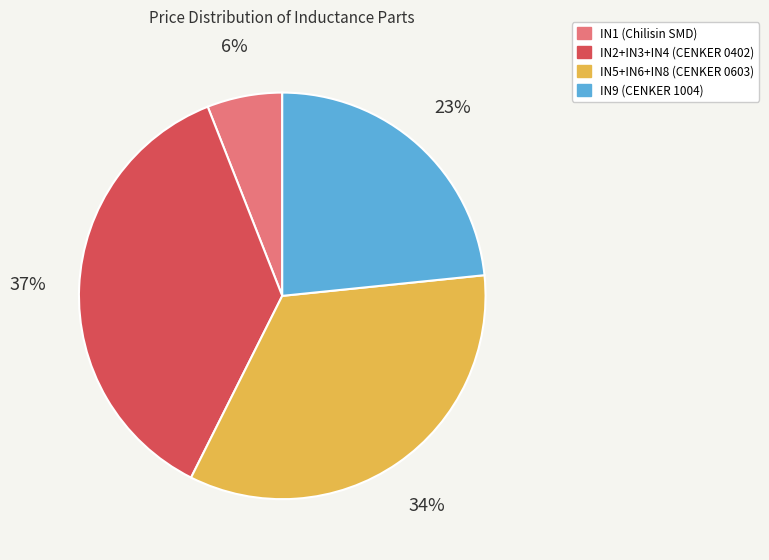

To the nearest percent, what is the average slice percentage?

25%